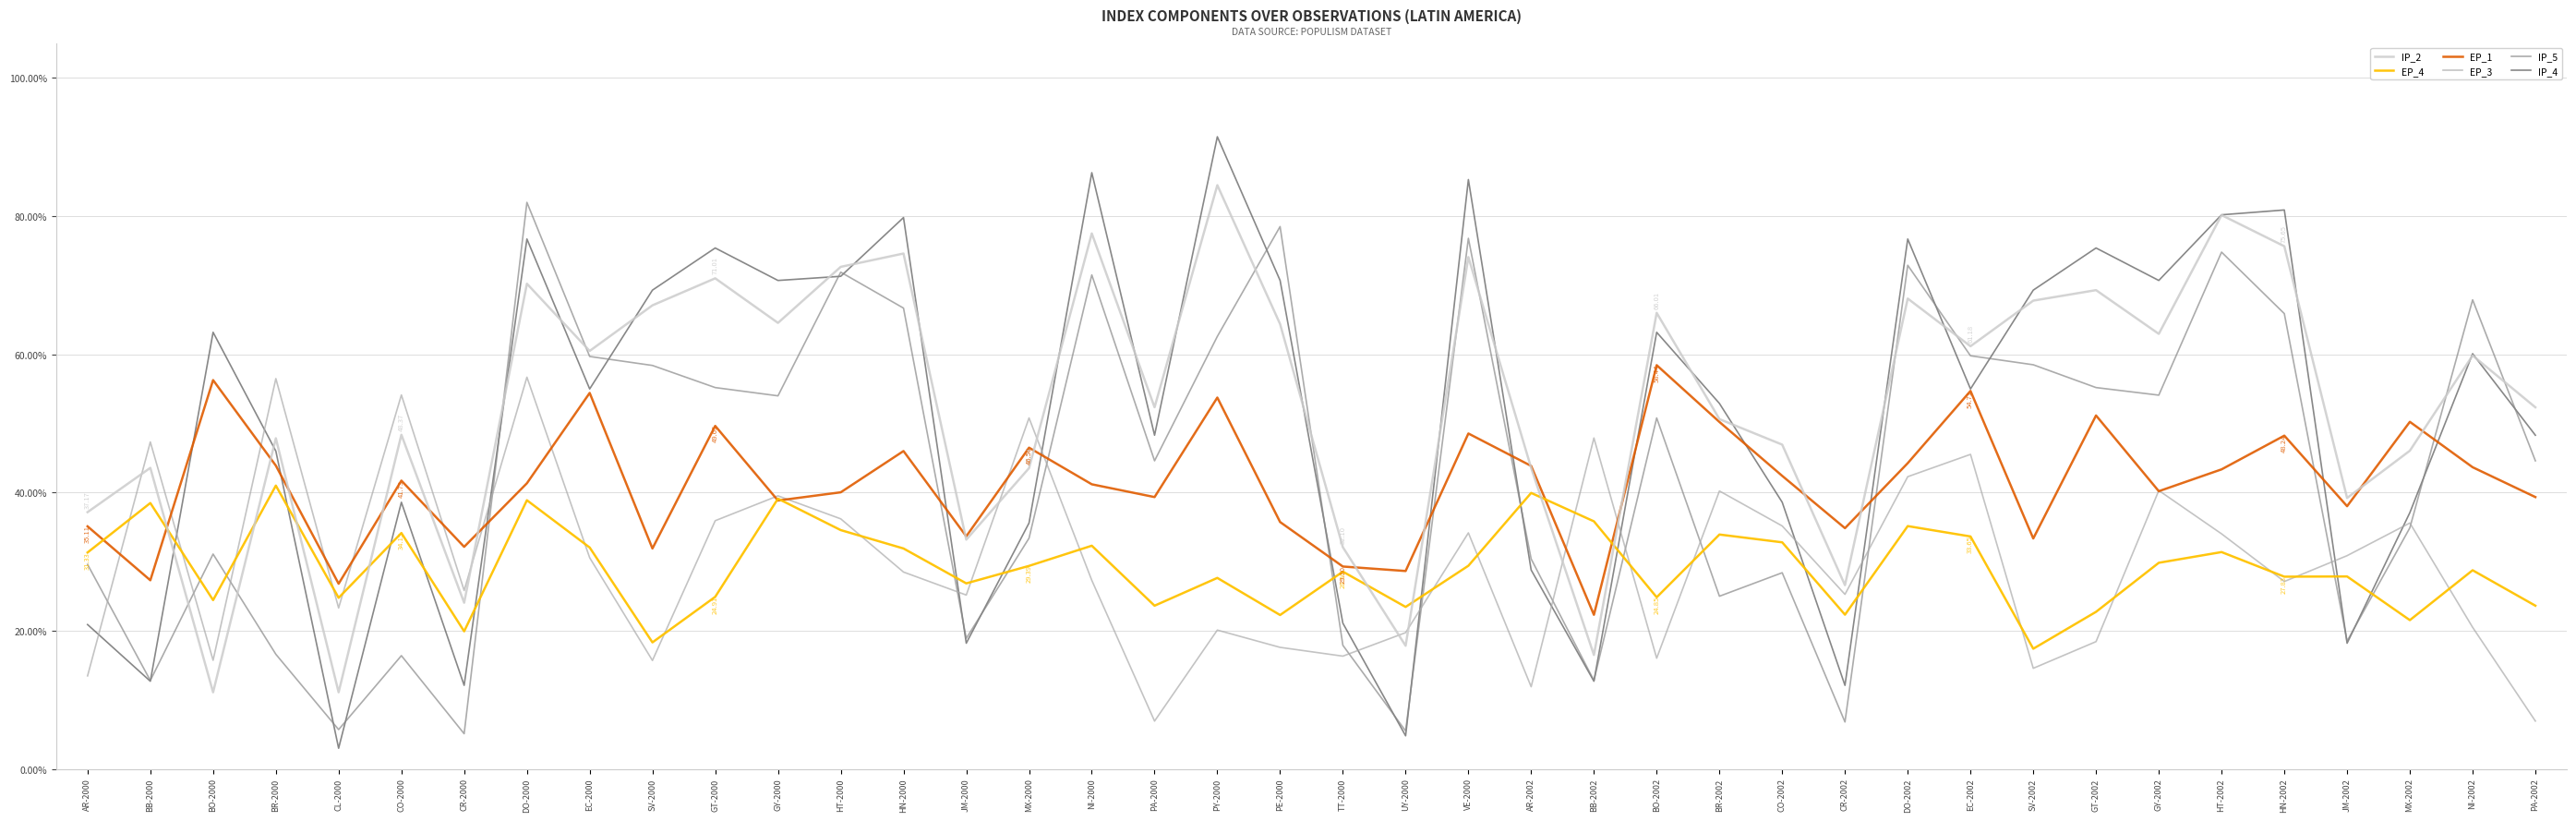

After their last crossing, which series has the higher values: EP_4 or IP_5?

IP_5